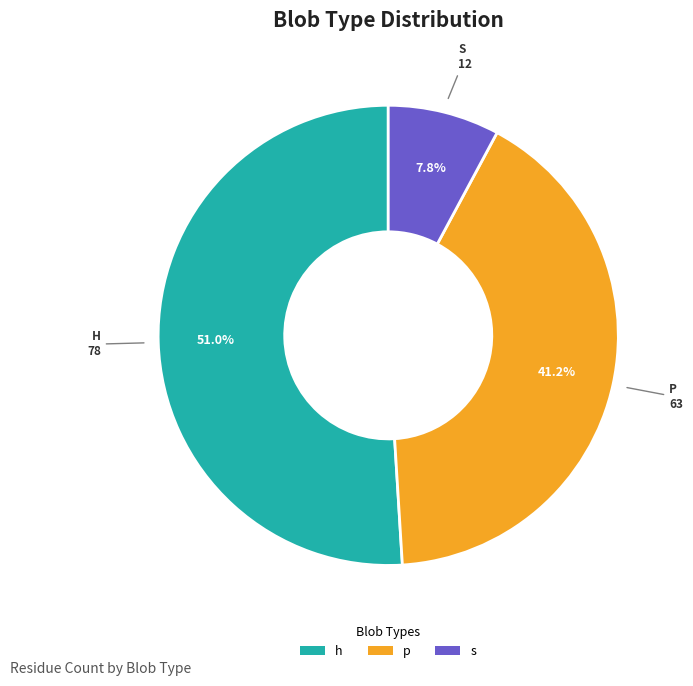

Is there any slice that represents more than half of the pie?

Yes